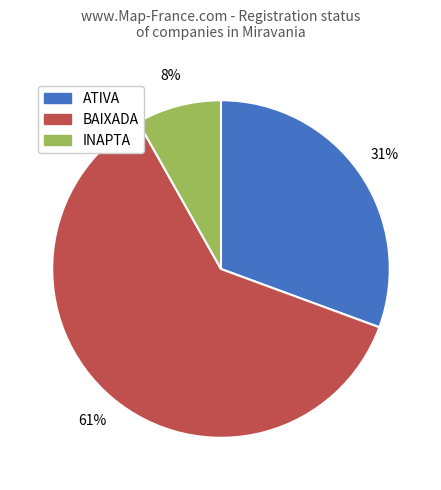

Is it true that BAIXADA is 61% of the pie?

True